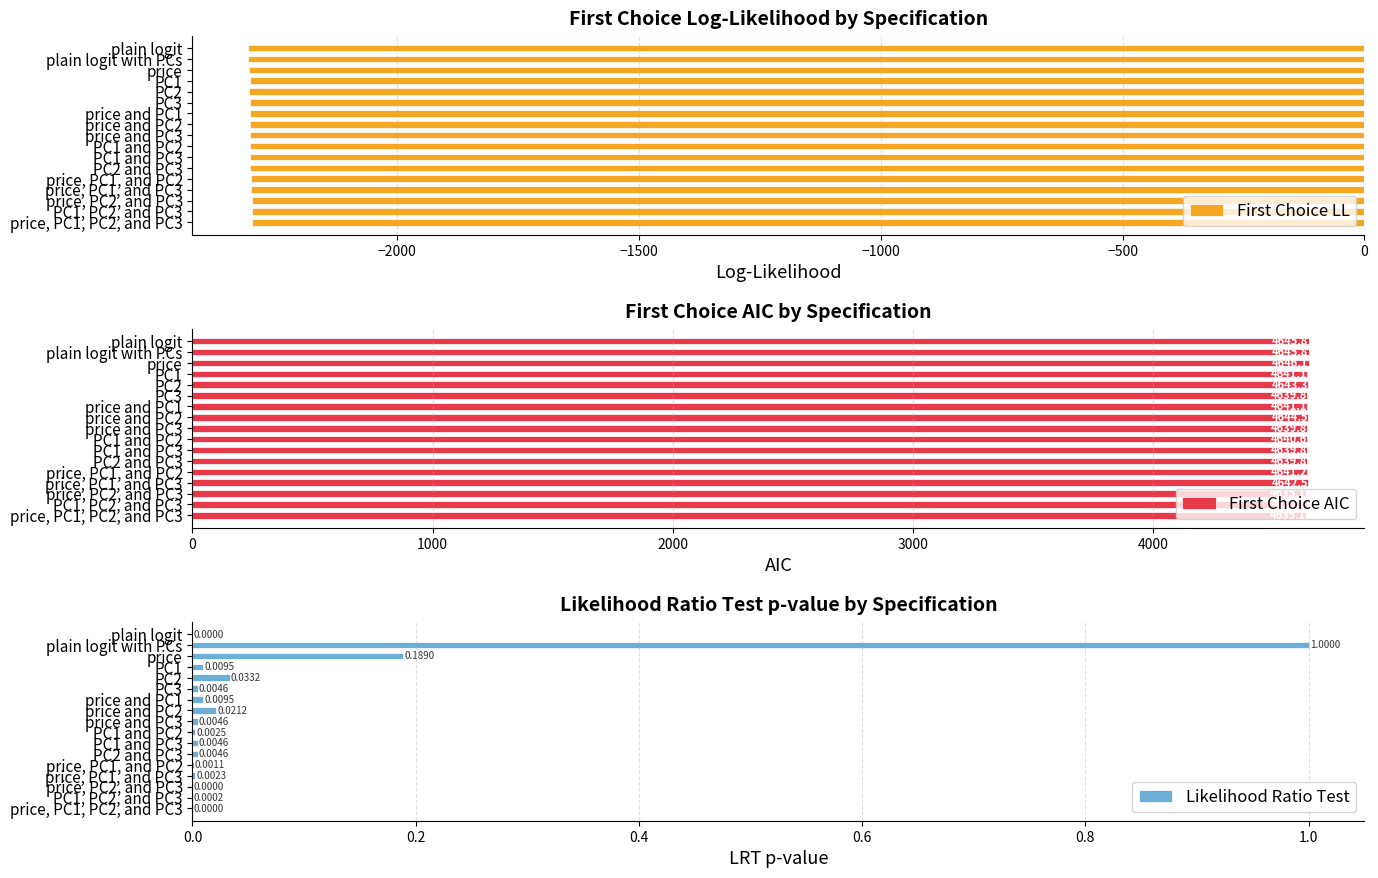

How many positive values does the Likelihood Ratio Test series have?

16